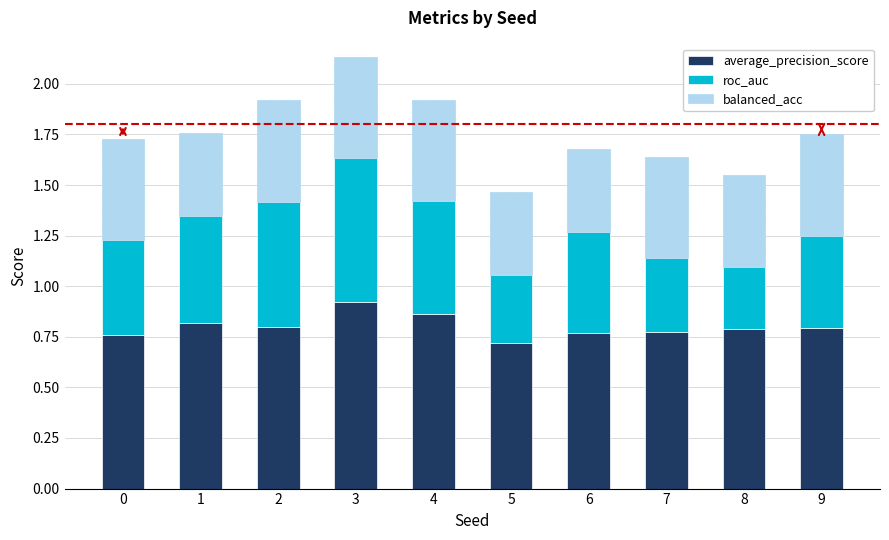

Does the chart contain stacked bars?

Yes